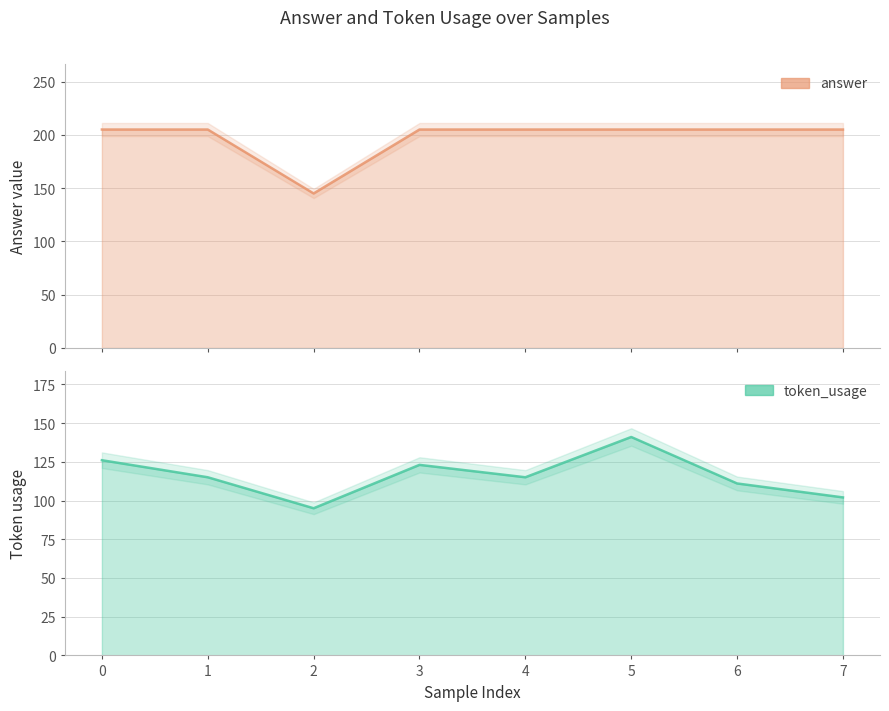

What is the sum of all token_usage values?

928